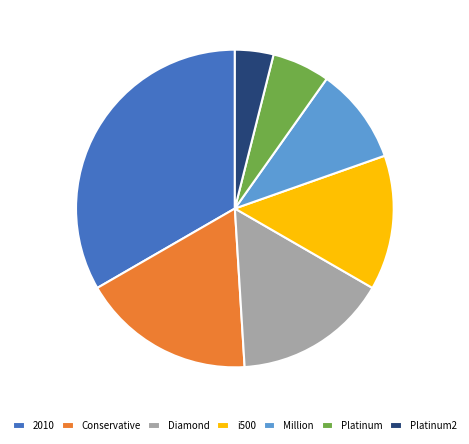

Does 2010 represent more than half of the total?

No